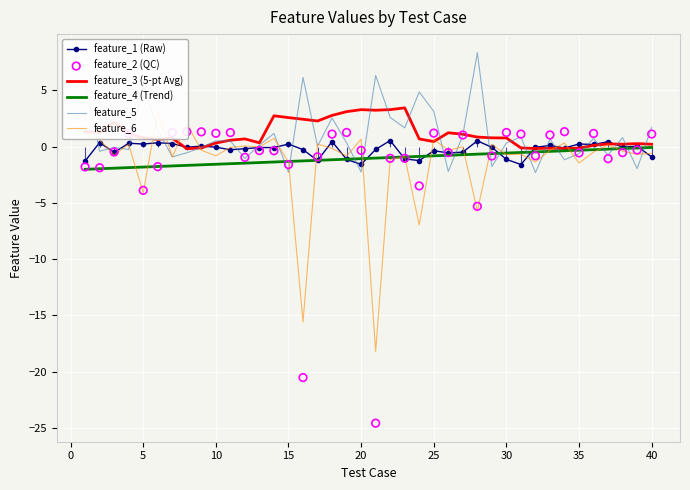

Which series reaches the minimum Y coordinate?

feature_2 (QC)